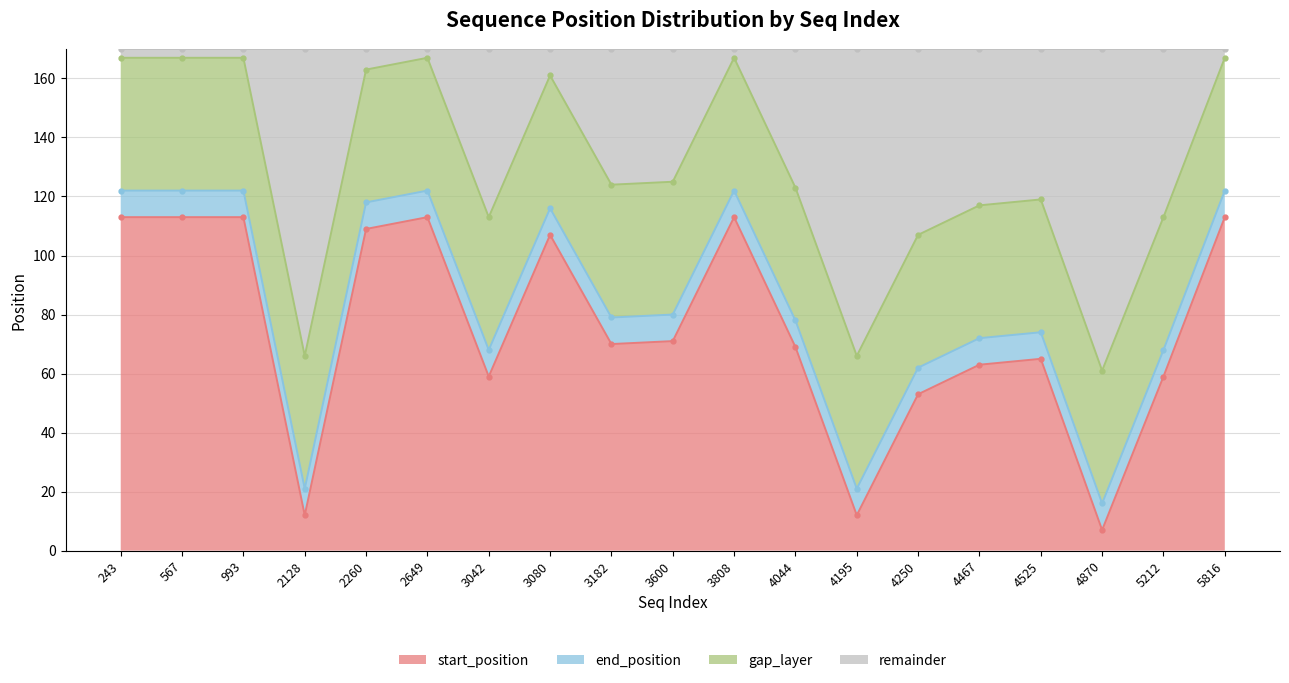

At which label does start_position reach its minimum?

4870